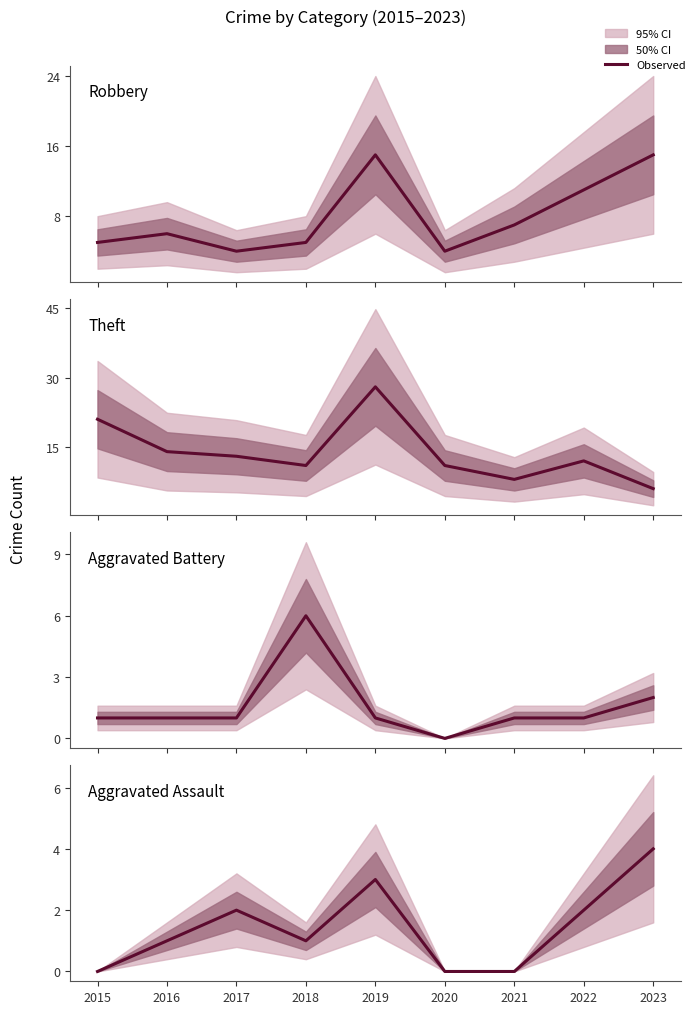

How many lines are shown in the chart?

4